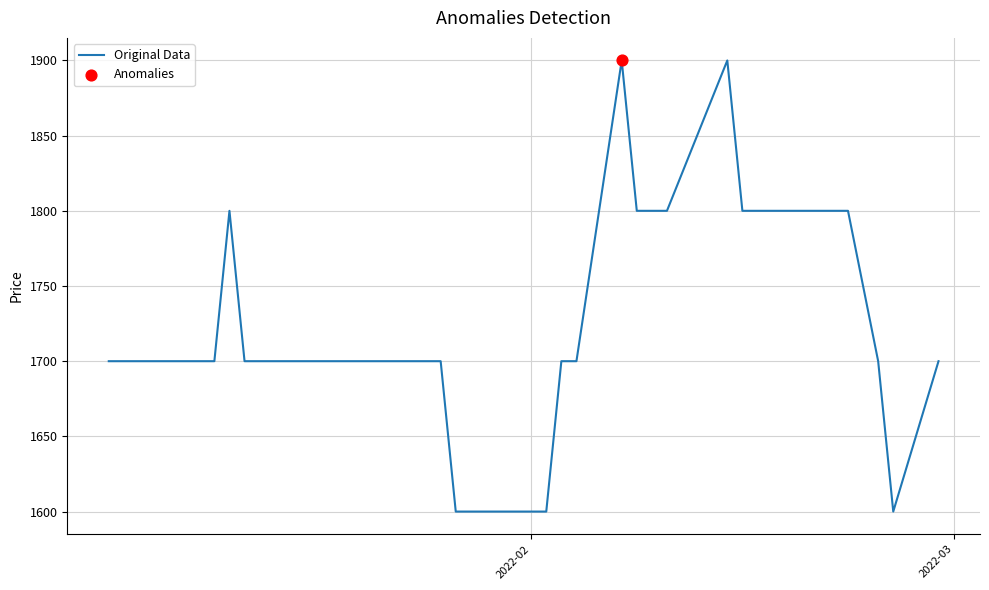

What is the greatest value displayed?

1900